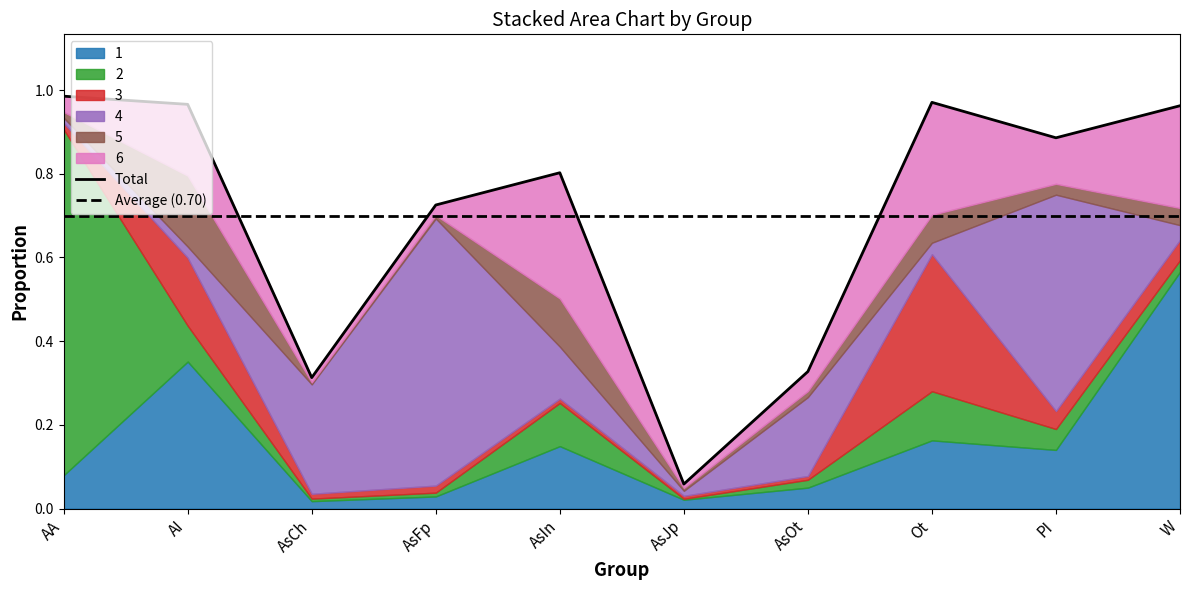

How many intersections are there between 4 and 2?

3